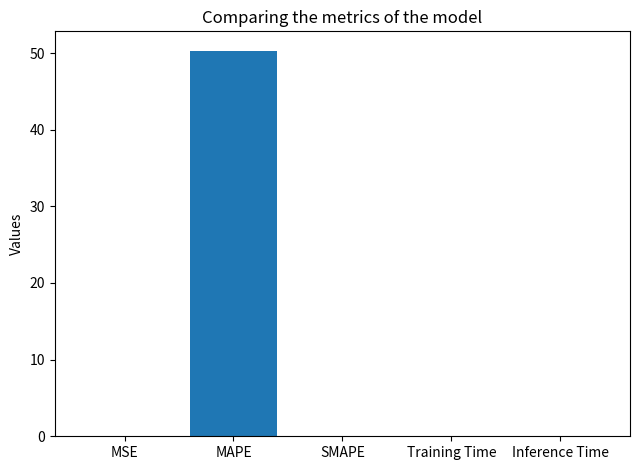

The chart shows a value of 0.0 at SMAPE. True or false?

True